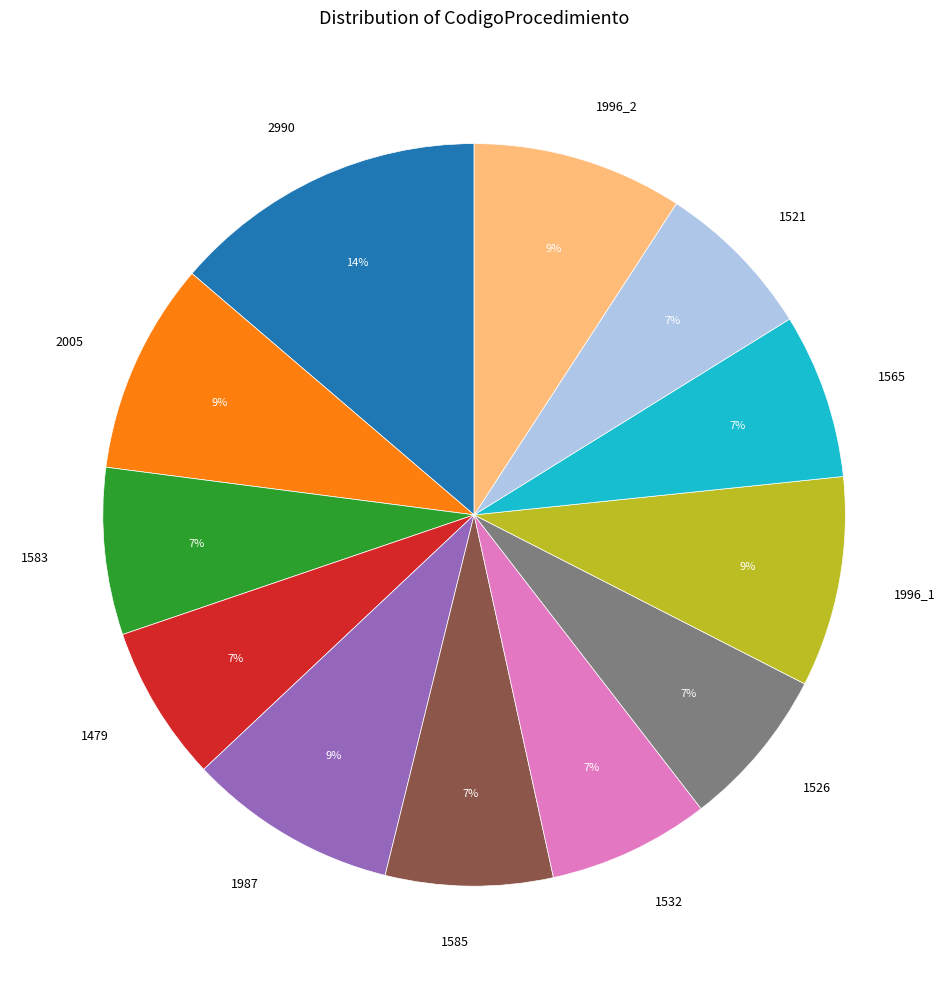

Approximately how many times larger is the value at 1996_2 compared to 1521?

1.3